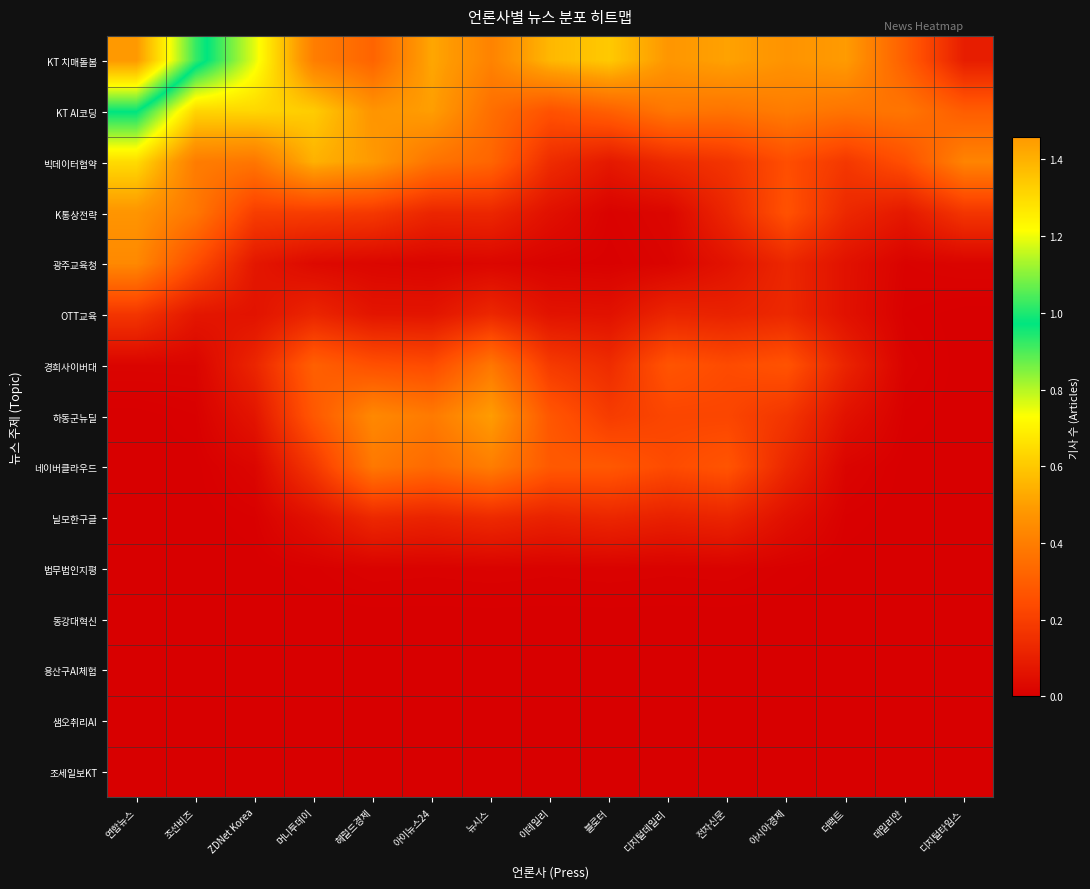

Reading left to right, transcribe all the data shown in this chart.

KT 치매돌봄: 연합뉴스=1.5	조선비즈=1.0	ZDNet Korea=0.8	머니투데이=0.4	헤럴드경제=0.3	아이뉴스24=0.5	뉴시스=0.4	이데일리=0.6	블로터=0.6	디지털데일리=0.5	전자신문=0.5	아시아경제=0.5	더팩트=0.5	데일리안=0.3	디지털타임스=0.1
KT AI코딩: 연합뉴스=1.0	조선비즈=0.6	ZDNet Korea=0.6	머니투데이=0.6	헤럴드경제=0.5	아이뉴스24=0.5	뉴시스=0.4	이데일리=0.3	블로터=0.3	디지털데일리=0.4	전자신문=0.4	아시아경제=0.4	더팩트=0.4	데일리안=0.4	디지털타임스=0.3
빅데이터협약: 연합뉴스=0.6	조선비즈=0.4	ZDNet Korea=0.4	머니투데이=0.5	헤럴드경제=0.5	아이뉴스24=0.4	뉴시스=0.3	이데일리=0.1	블로터=0.1	디지털데일리=0.1	전자신문=0.2	아시아경제=0.2	더팩트=0.2	데일리안=0.3	디지털타임스=0.4
K통상전략: 연합뉴스=0.5	조선비즈=0.4	ZDNet Korea=0.2	머니투데이=0.2	헤럴드경제=0.2	아이뉴스24=0.1	뉴시스=0.1	이데일리=0.1	블로터=0.0	디지털데일리=0.0	전자신문=0.1	아시아경제=0.3	더팩트=0.1	데일리안=0.1	디지털타임스=0.2
광주교육청: 연합뉴스=0.4	조선비즈=0.2	ZDNet Korea=0.1	머니투데이=0.0	헤럴드경제=0.0	아이뉴스24=0.0	뉴시스=0.0	이데일리=0.0	블로터=0.0	디지털데일리=0.0	전자신문=0.1	아시아경제=0.1	더팩트=0.1	데일리안=0.0	디지털타임스=0.0
OTT교육: 연합뉴스=0.2	조선비즈=0.1	ZDNet Korea=0.1	머니투데이=0.1	헤럴드경제=0.1	아이뉴스24=0.1	뉴시스=0.1	이데일리=0.1	블로터=0.1	디지털데일리=0.1	전자신문=0.1	아시아경제=0.1	더팩트=0.1	데일리안=0.0	디지털타임스=0.0
경희사이버대: 연합뉴스=0.0	조선비즈=0.0	ZDNet Korea=0.1	머니투데이=0.3	헤럴드경제=0.3	아이뉴스24=0.2	뉴시스=0.4	이데일리=0.2	블로터=0.1	디지털데일리=0.3	전자신문=0.2	아시아경제=0.3	더팩트=0.1	데일리안=0.0	디지털타임스=0.0
하동군뉴딜: 연합뉴스=0.0	조선비즈=0.0	ZDNet Korea=0.1	머니투데이=0.3	헤럴드경제=0.4	아이뉴스24=0.4	뉴시스=0.5	이데일리=0.3	블로터=0.2	디지털데일리=0.2	전자신문=0.2	아시아경제=0.2	더팩트=0.1	데일리안=0.0	디지털타임스=0.0
네이버클라우드: 연합뉴스=0.0	조선비즈=0.0	ZDNet Korea=0.0	머니투데이=0.2	헤럴드경제=0.4	아이뉴스24=0.3	뉴시스=0.4	이데일리=0.3	블로터=0.3	디지털데일리=0.2	전자신문=0.3	아시아경제=0.1	더팩트=0.0	데일리안=0.0	디지털타임스=0.0
닐모한구글: 연합뉴스=0.0	조선비즈=0.0	ZDNet Korea=0.0	머니투데이=0.1	헤럴드경제=0.1	아이뉴스24=0.1	뉴시스=0.1	이데일리=0.1	블로터=0.1	디지털데일리=0.1	전자신문=0.1	아시아경제=0.1	더팩트=0.0	데일리안=0.0	디지털타임스=0.0
법무법인지평: 연합뉴스=0.0	조선비즈=0.0	ZDNet Korea=0.0	머니투데이=0.0	헤럴드경제=0.0	아이뉴스24=0.0	뉴시스=0.0	이데일리=0.0	블로터=0.0	디지털데일리=0.0	전자신문=0.0	아시아경제=0.0	더팩트=0.0	데일리안=0.0	디지털타임스=0.0
동강대혁신: 연합뉴스=0.0	조선비즈=0.0	ZDNet Korea=0.0	머니투데이=0.0	헤럴드경제=0.0	아이뉴스24=0.0	뉴시스=0.0	이데일리=0.0	블로터=0.0	디지털데일리=0.0	전자신문=0.0	아시아경제=0.0	더팩트=0.0	데일리안=0.0	디지털타임스=0.0
용산구AI체험: 연합뉴스=0.0	조선비즈=0.0	ZDNet Korea=0.0	머니투데이=0.0	헤럴드경제=0.0	아이뉴스24=0.0	뉴시스=0.0	이데일리=0.0	블로터=0.0	디지털데일리=0.0	전자신문=0.0	아시아경제=0.0	더팩트=0.0	데일리안=0.0	디지털타임스=0.0
샘오취리AI: 연합뉴스=0.0	조선비즈=0.0	ZDNet Korea=0.0	머니투데이=0.0	헤럴드경제=0.0	아이뉴스24=0.0	뉴시스=0.0	이데일리=0.0	블로터=0.0	디지털데일리=0.0	전자신문=0.0	아시아경제=0.0	더팩트=0.0	데일리안=0.0	디지털타임스=0.0
조세일보KT: 연합뉴스=0.0	조선비즈=0.0	ZDNet Korea=0.0	머니투데이=0.0	헤럴드경제=0.0	아이뉴스24=0.0	뉴시스=0.0	이데일리=0.0	블로터=0.0	디지털데일리=0.0	전자신문=0.0	아시아경제=0.0	더팩트=0.0	데일리안=0.0	디지털타임스=0.0